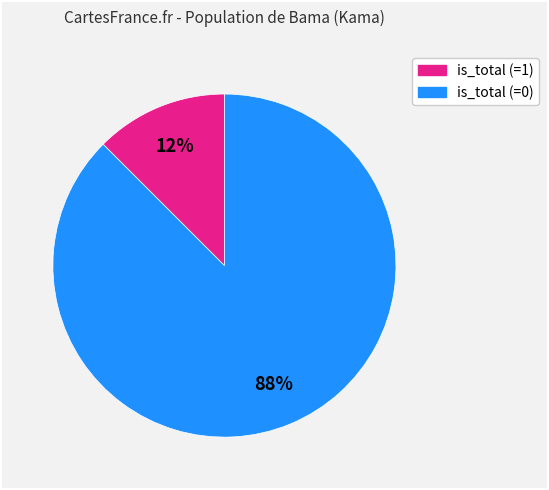

Which has a higher value, is_total (=1) or is_total (=0)?

is_total (=0)